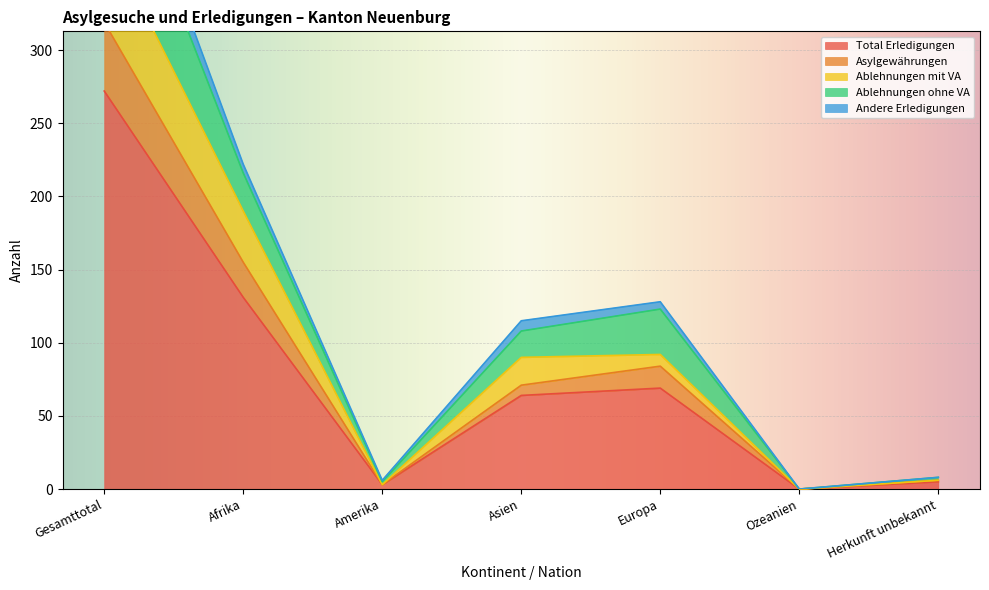

What is the maximum value for Total Erledigungen?

272